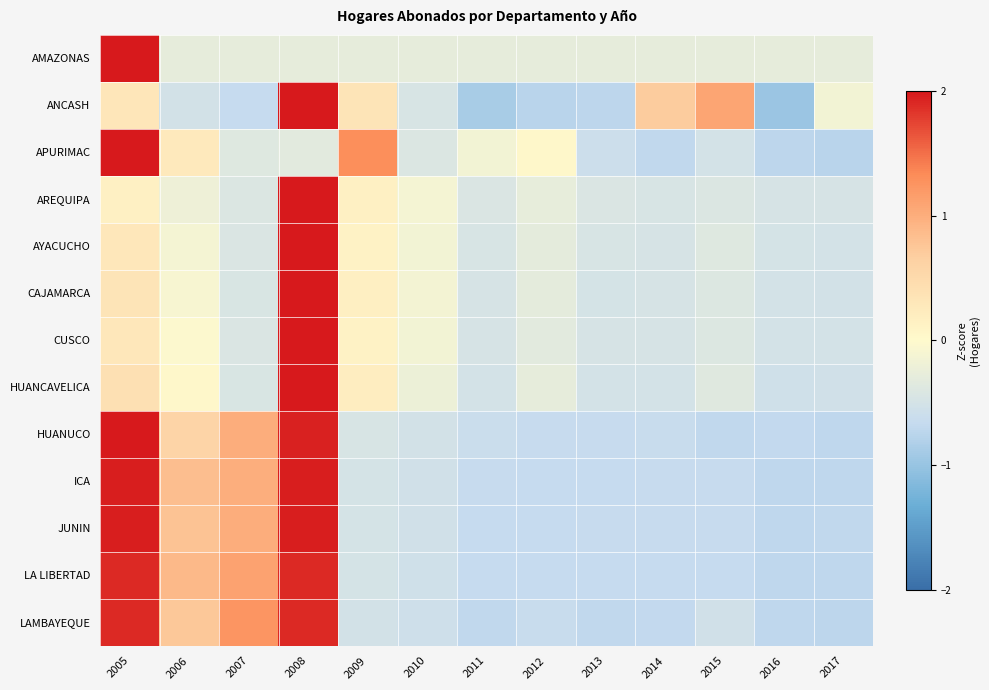

Between 2013 and 2014, which is larger?

2013